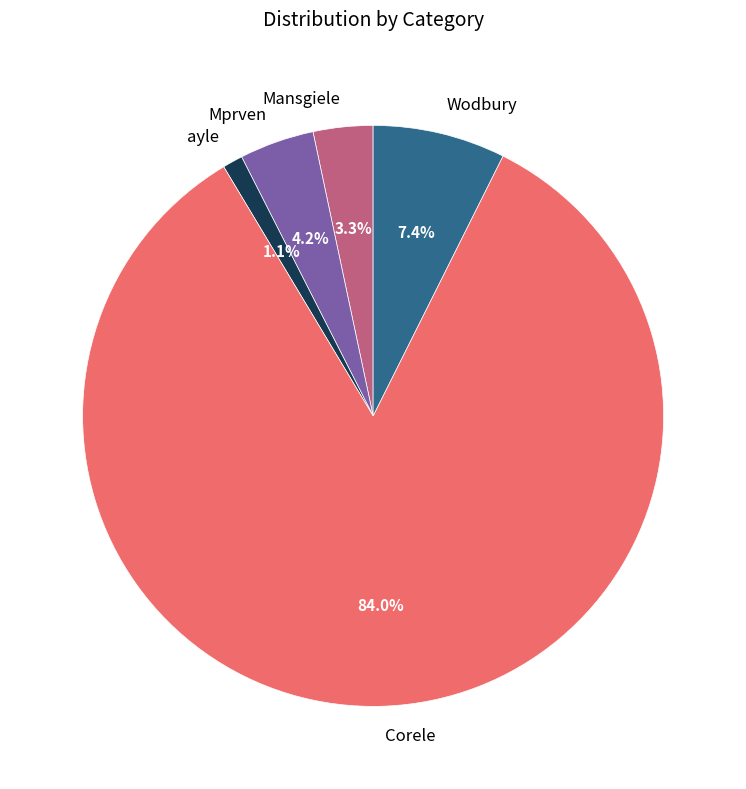

Approximately how many times larger is the value at ayle compared to Mansgiele?

0.3